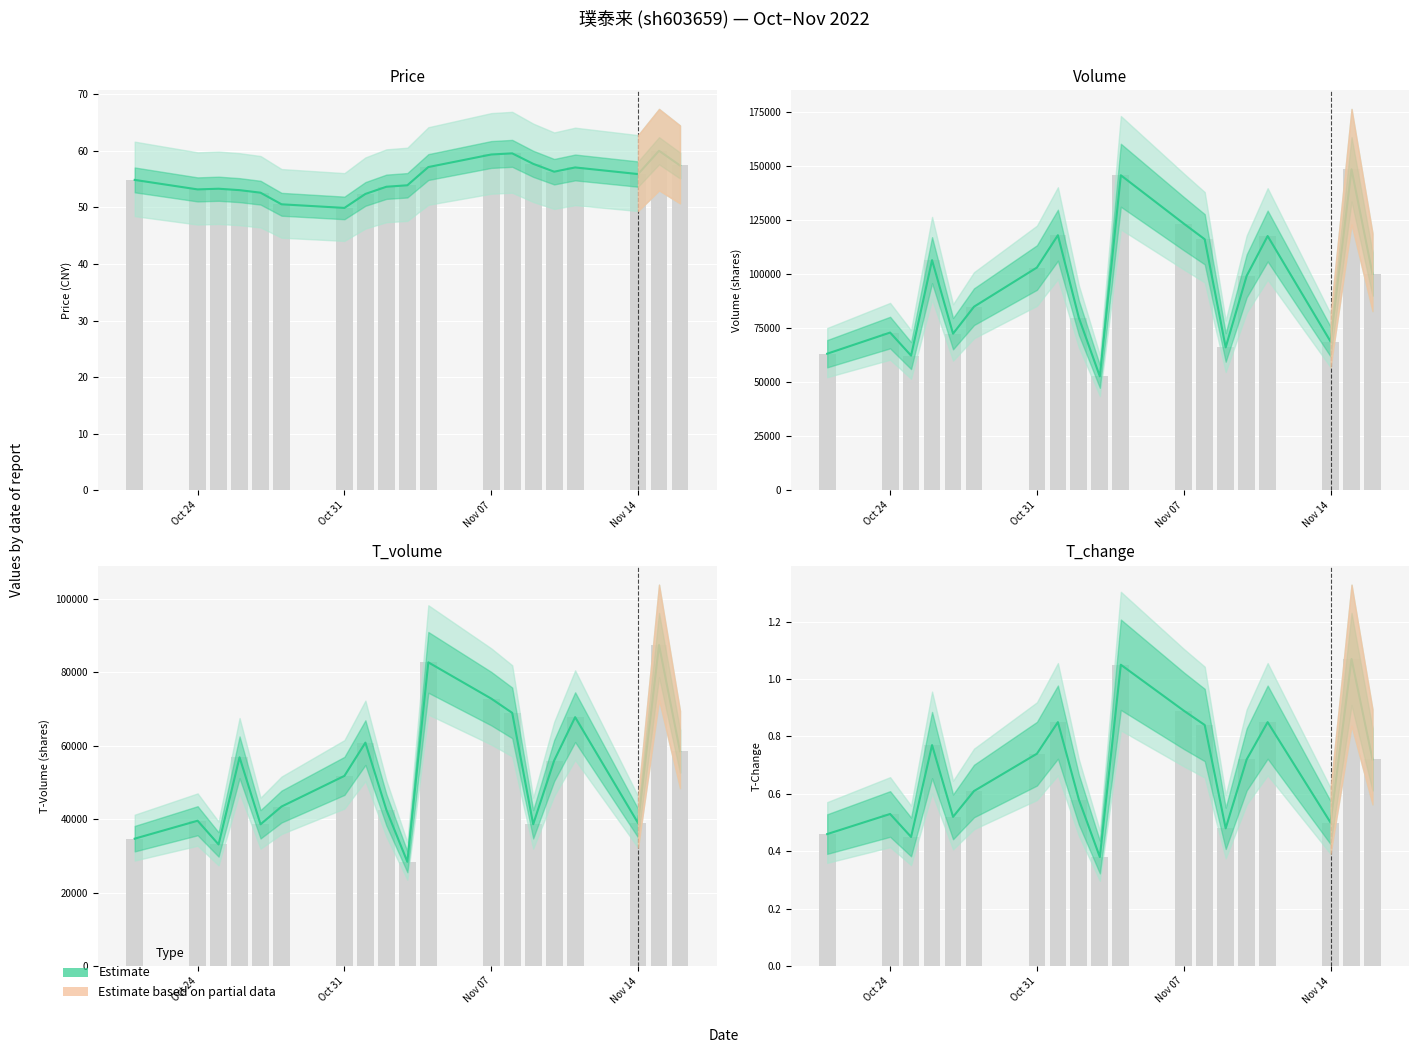

Reading left to right, transcribe all the data shown in this chart.

price: 54.9	53.2	53.3	53.0	52.6	50.5	49.9	52.4	53.6	53.9	57.1	59.4	59.5	57.7	56.3	57.1	55.9	60.0	57.4
volume: 63247.0	73024.0	62363.0	106528.0	72509.0	84996.0	103122.0	118075.0	79837.0	52748.0	145824.0	123457.0	116202.0	66156.0	99276.0	117706.0	68865.0	148588.0	100132.0
t_volume: 34681.0	39560.0	33105.0	56824.0	38587.0	43417.0	51769.0	60813.0	42524.0	28391.0	82660.0	72793.0	68910.0	38603.0	55937.0	67742.0	38928.0	87376.0	58483.0
t_change: 0.5	0.5	0.5	0.8	0.5	0.6	0.7	0.8	0.6	0.4	1.1	0.9	0.8	0.5	0.7	0.8	0.5	1.1	0.7